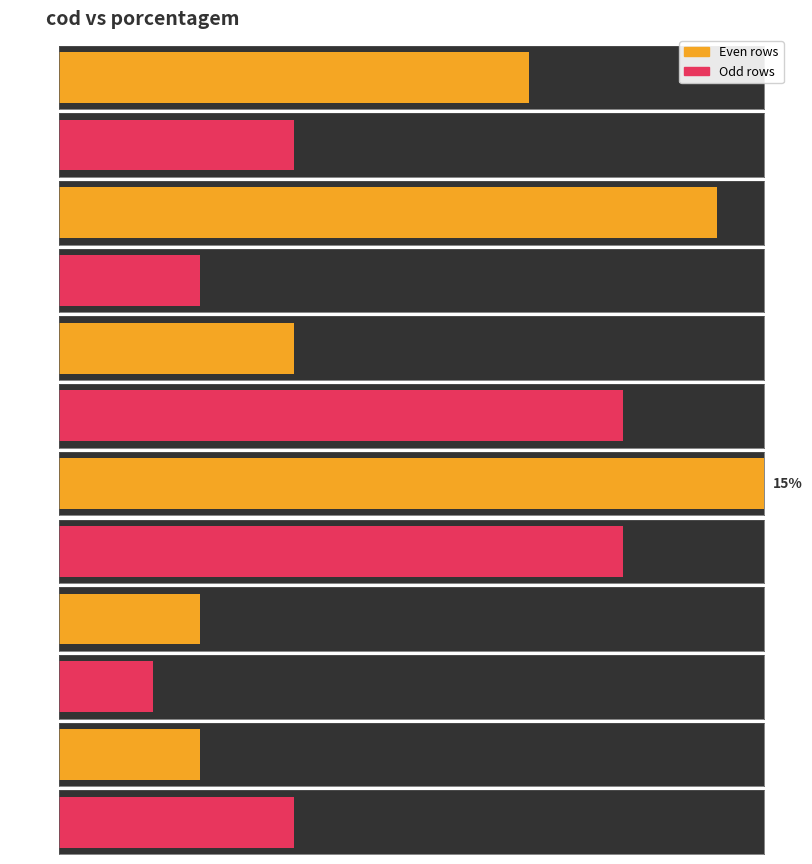

The value at 1 is 10. True or false?

True